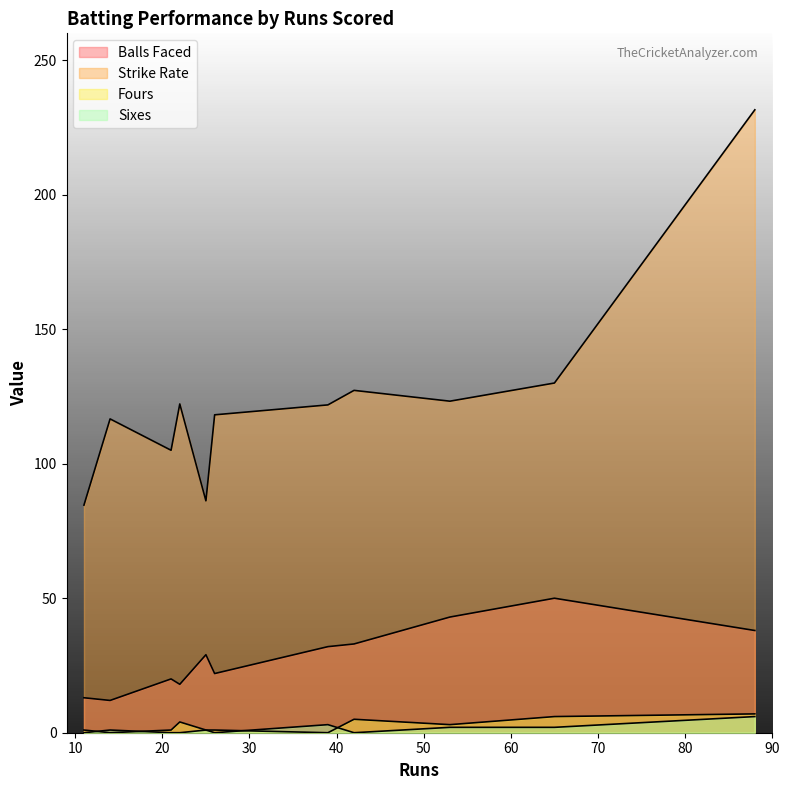

What is the sum of all sr values?

1366.8